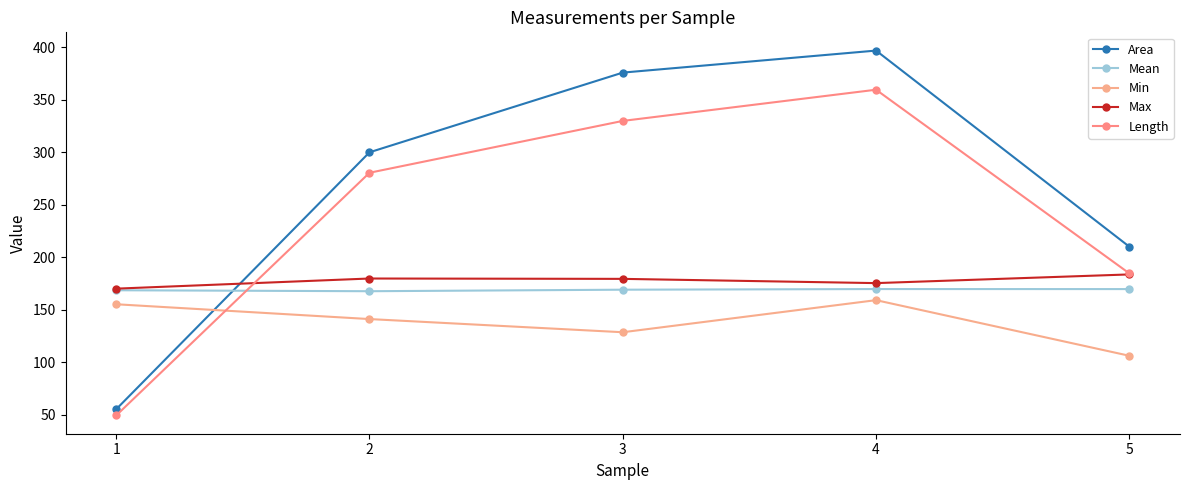

Which series has the largest range (max minus min)?

Area